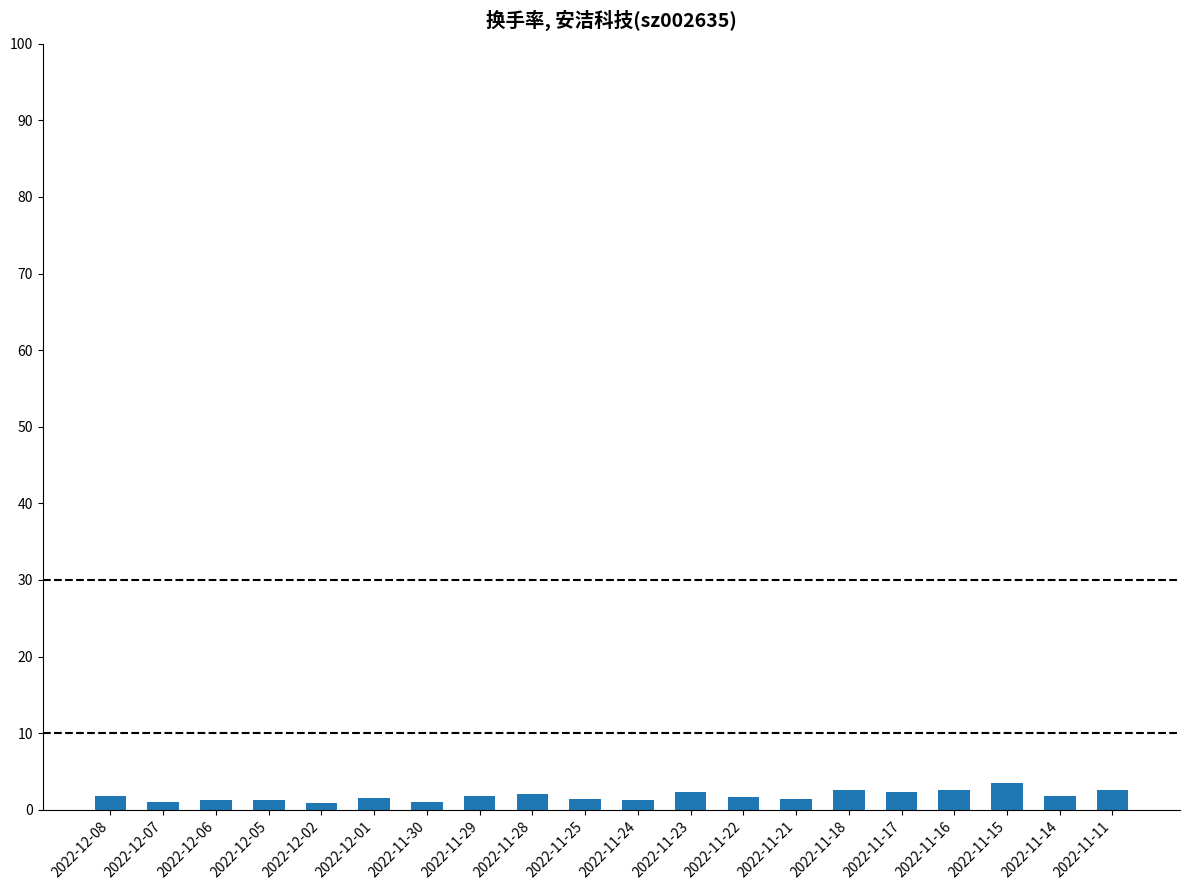

How many series are shown in this chart?

1